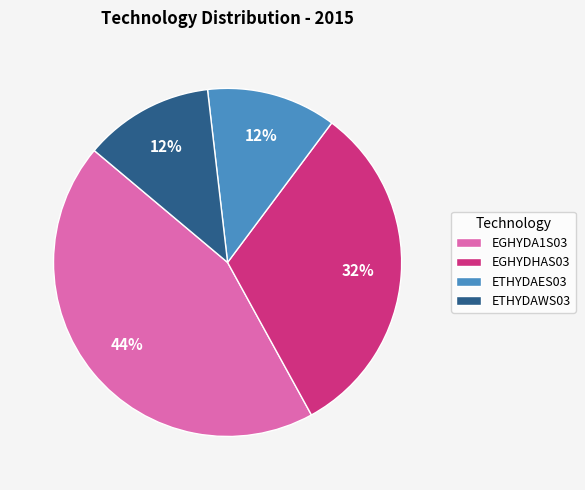

Which category has the biggest portion of the pie?

EGHYDA1S03